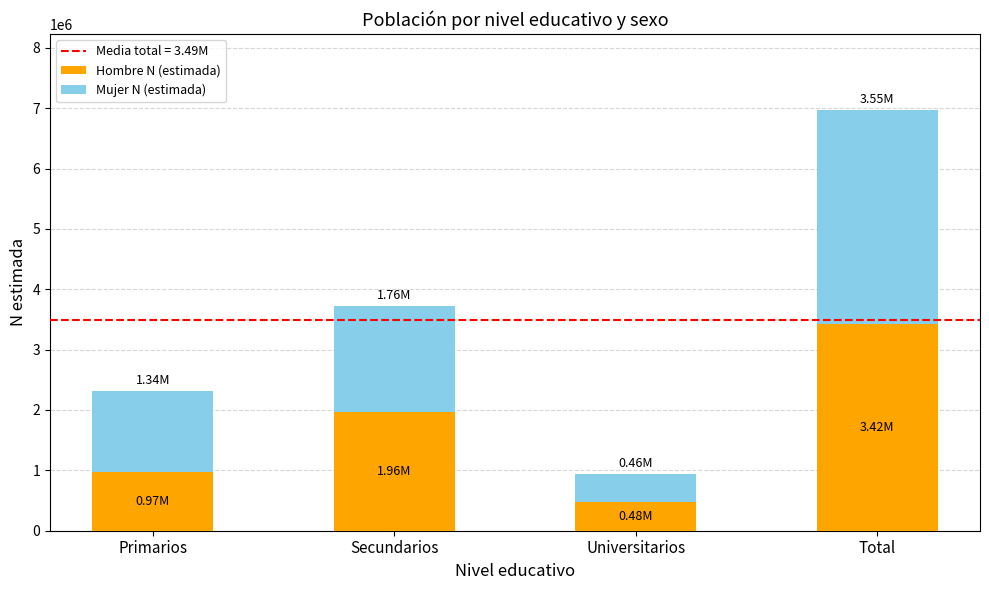

Which category has the highest value in the Hombre N (estimada) series?

Total